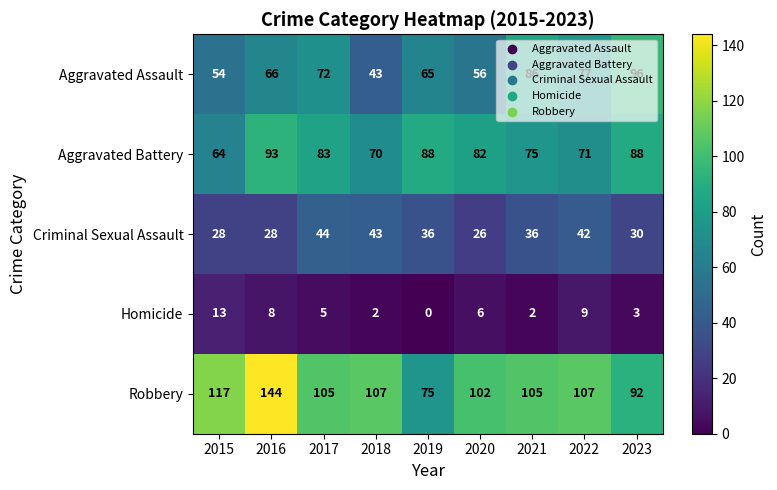

True or false: Aggravated Assault has a value of 17 at 2018.

False